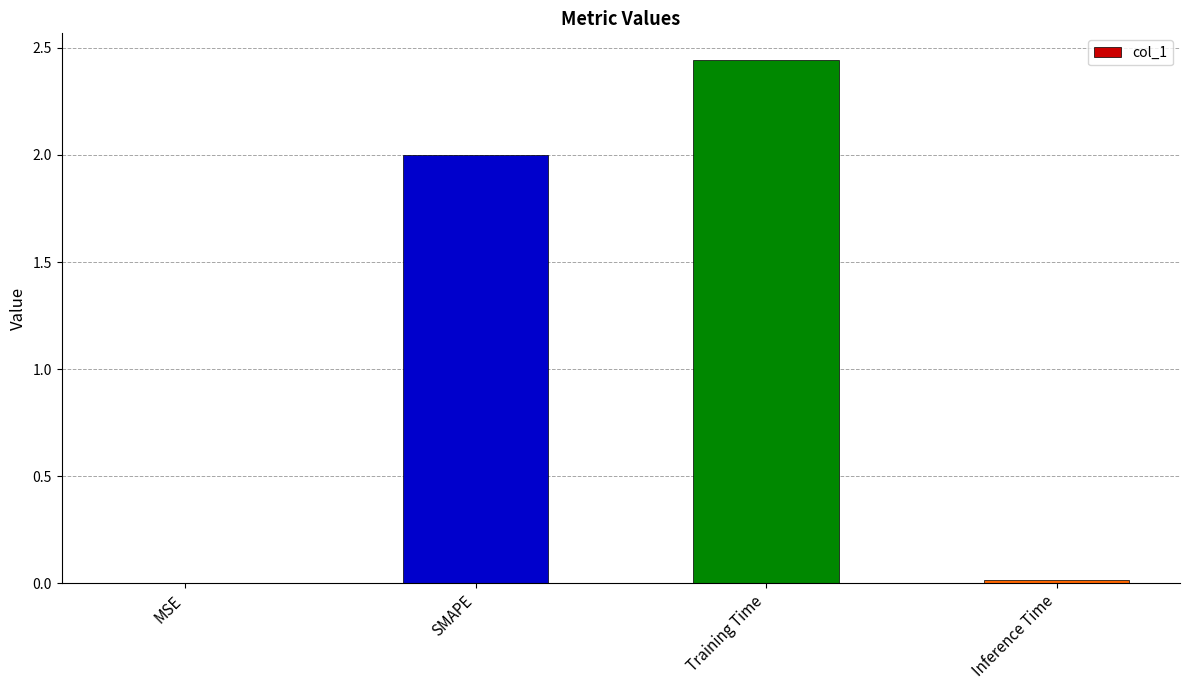

How many categories are shown in the chart?

4